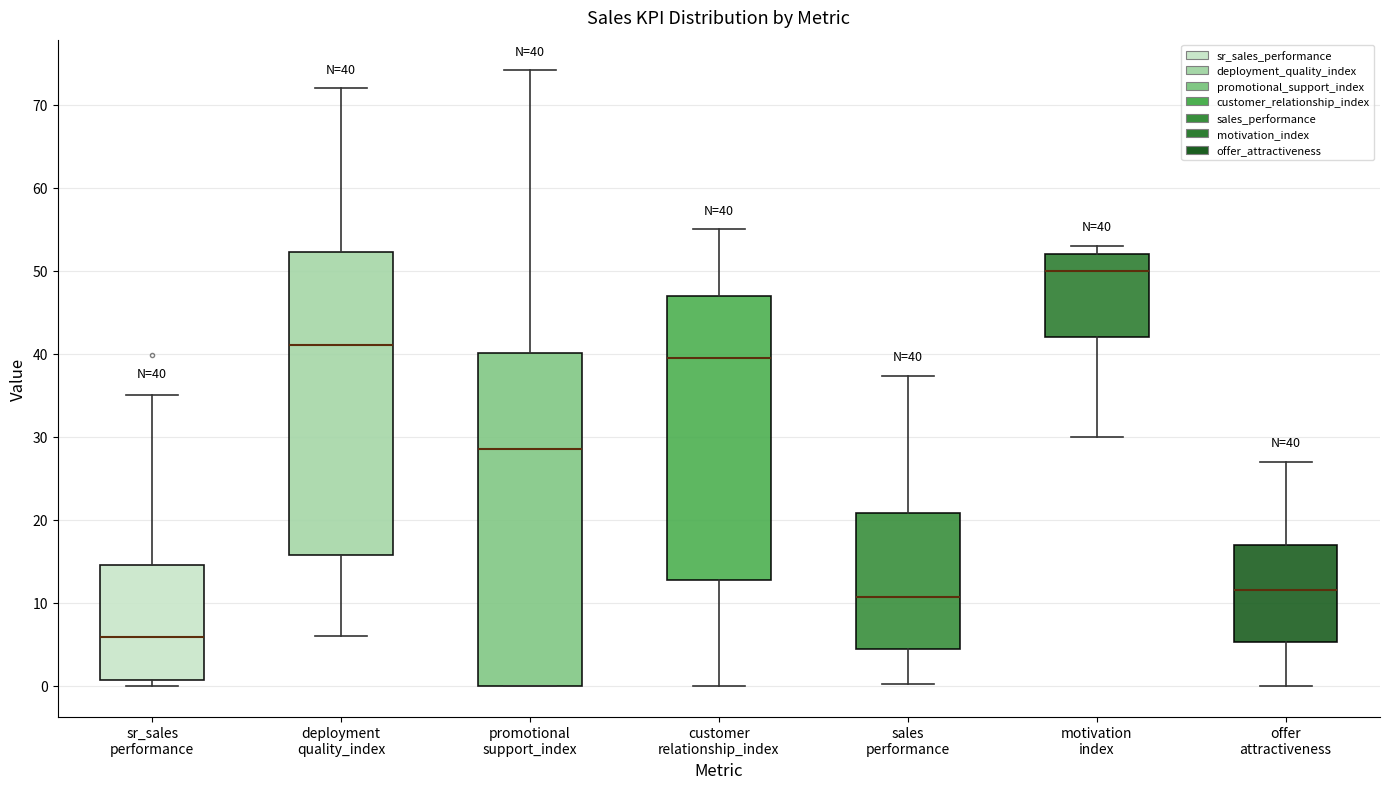

Comparing the boxes themselves (not the whiskers), which one is the tallest?

promotional support_index